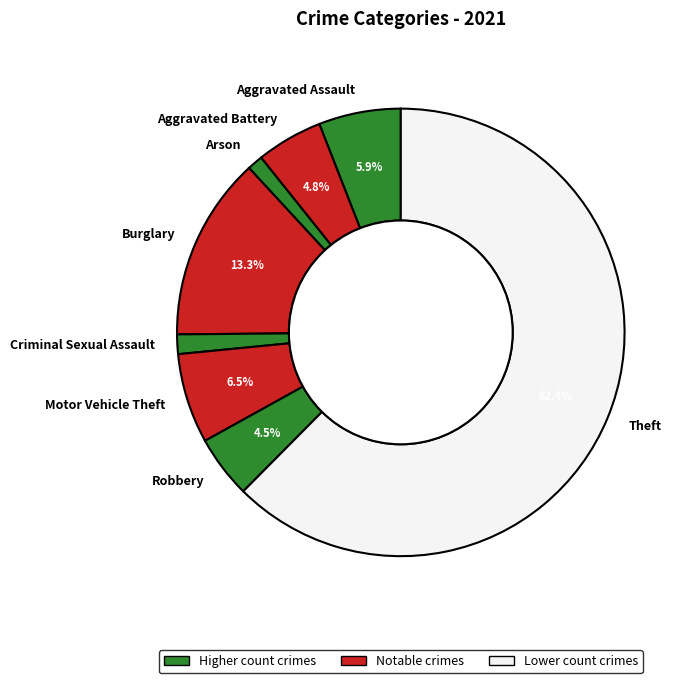

Is it true that Theft is 56% of the pie?

False